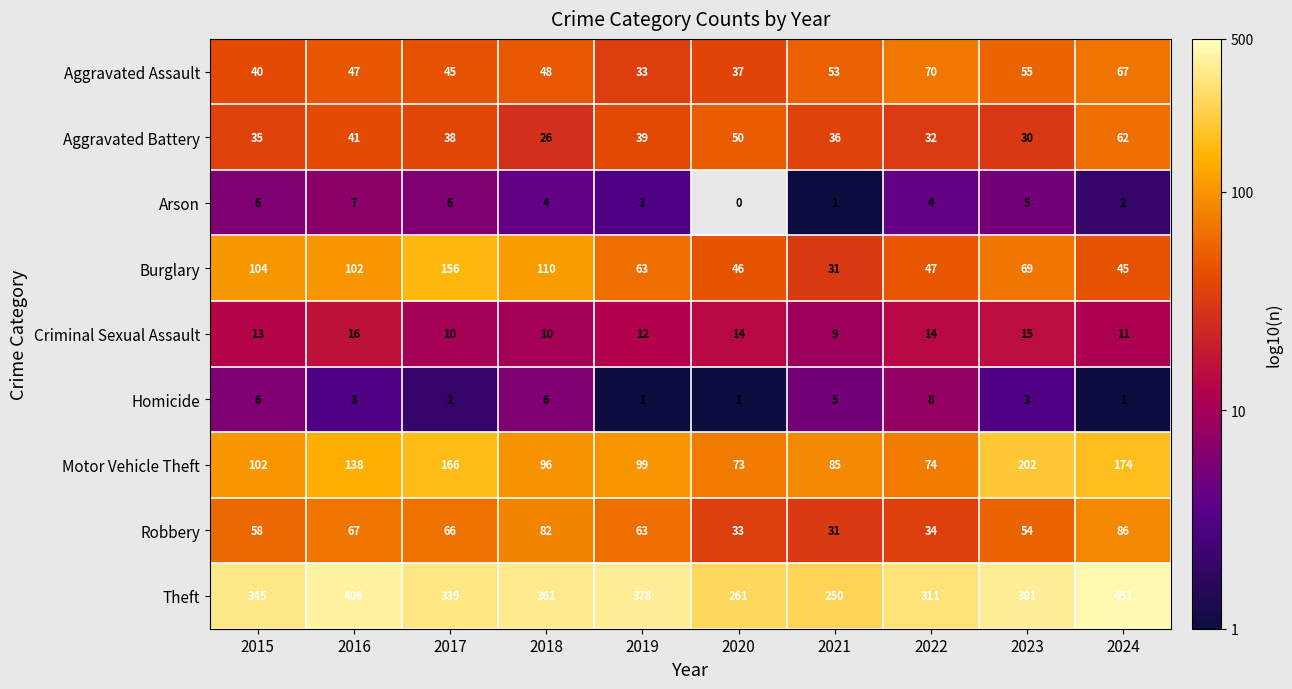

What is the greatest value displayed?

2.7